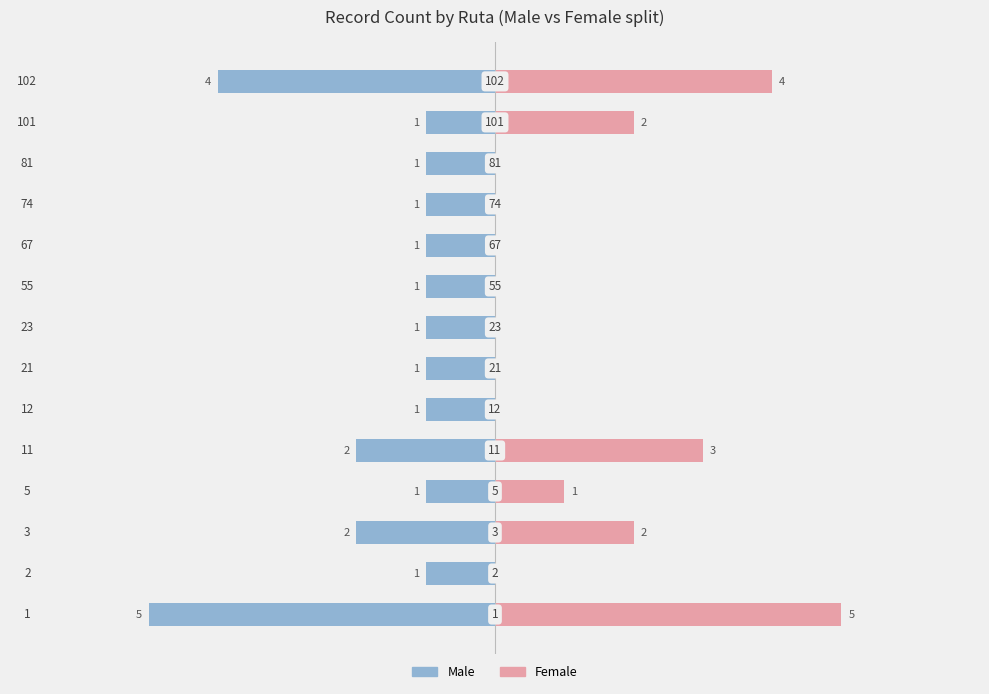

What is the value of the Female bar at the 4th from the left?

1